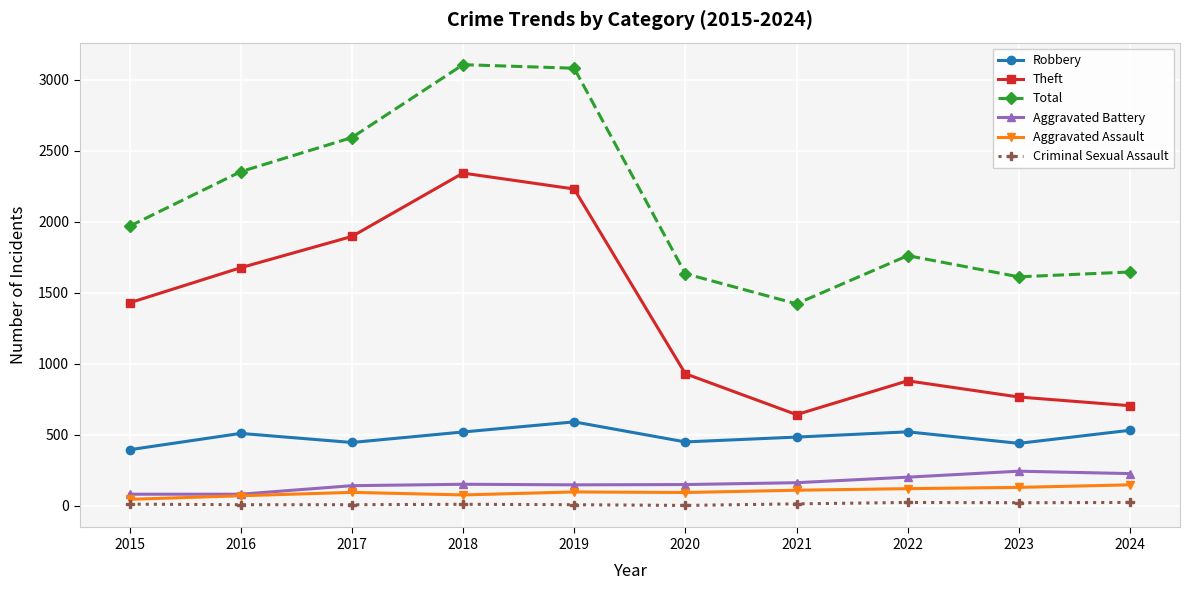

Is the value of Theft at 2021 greater than the value of Aggravated Battery at 2015?

Yes